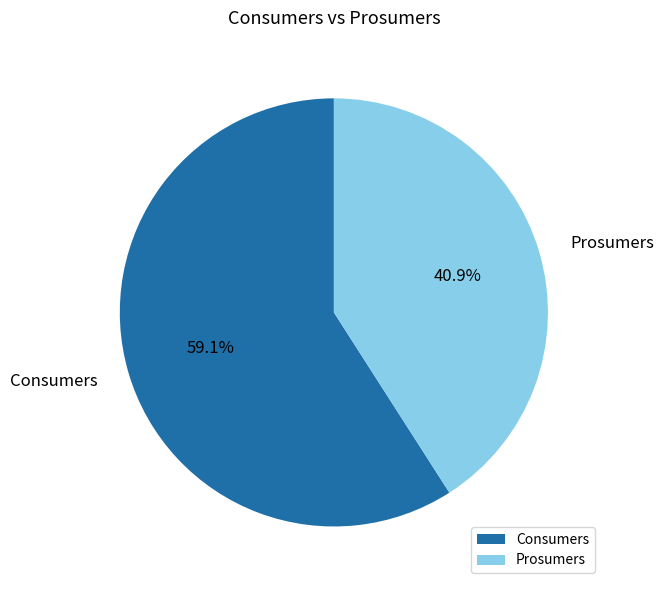

What percentage is NOT represented by Prosumers?

59.1%